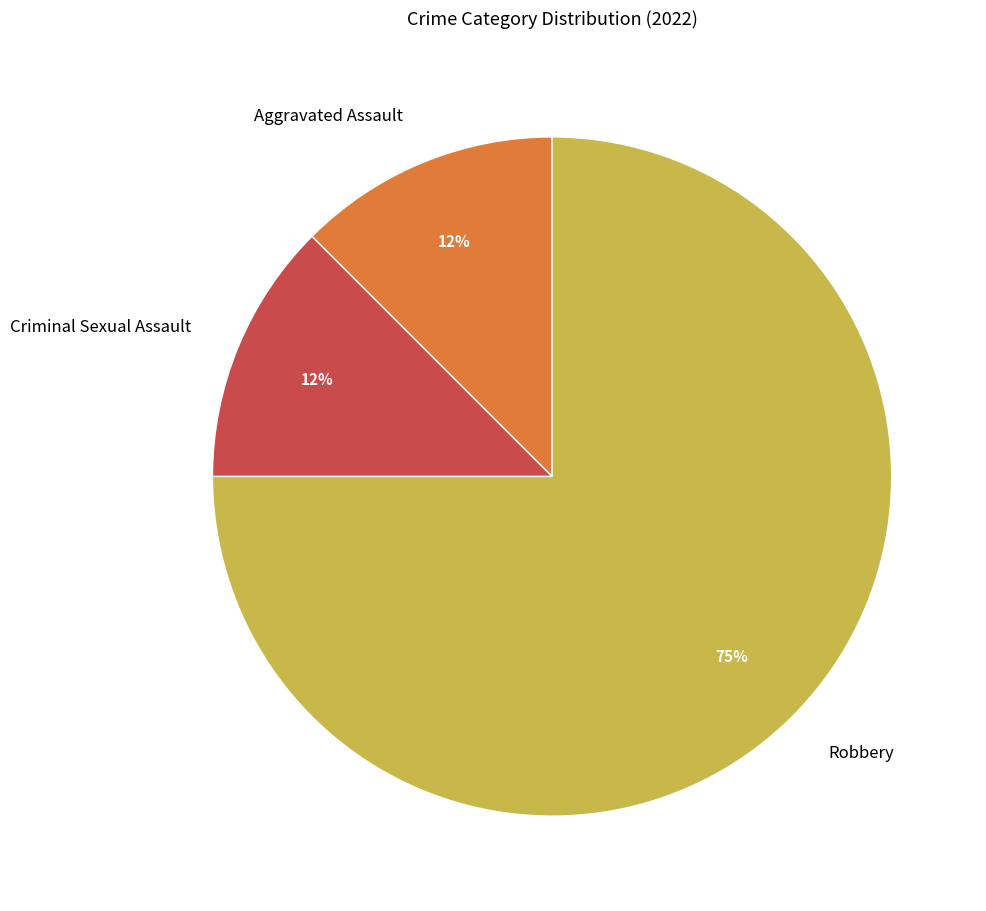

To the nearest percent, what is the average slice percentage?

33%